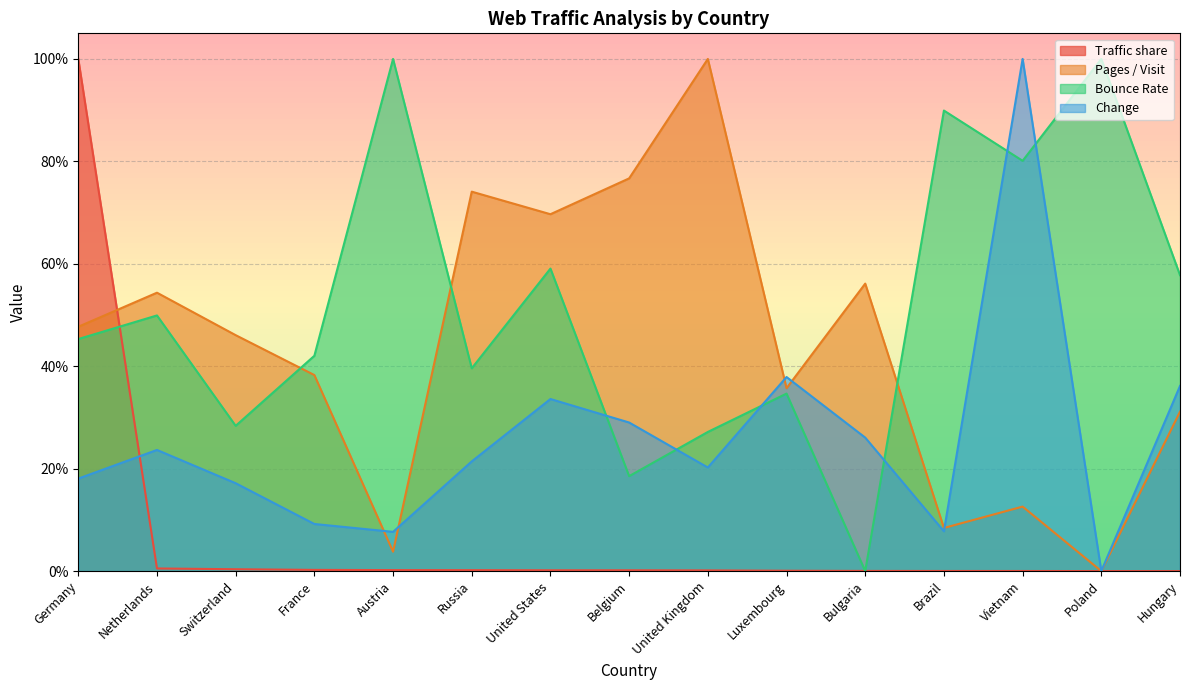

How many times do Traffic share and Change cross each other?

3